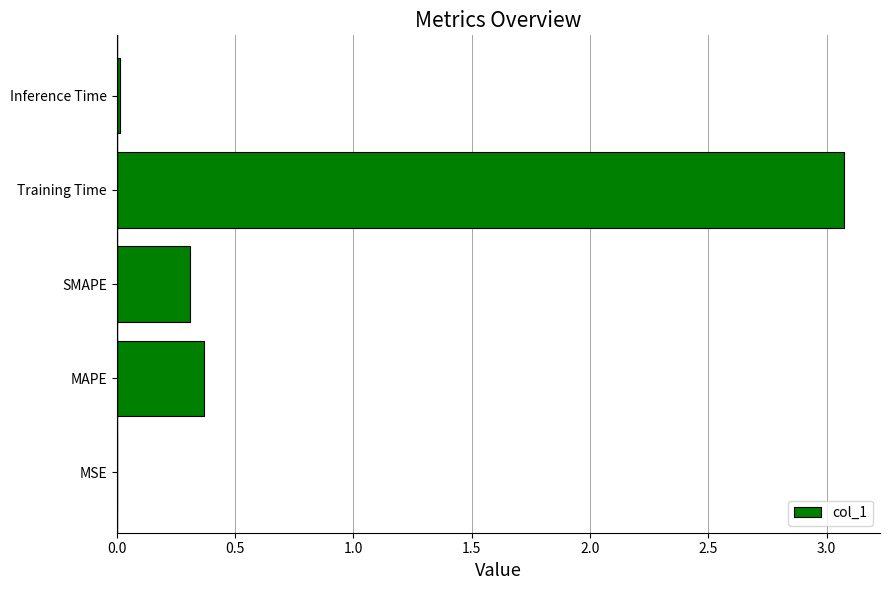

What is the sum of all values?

3.8